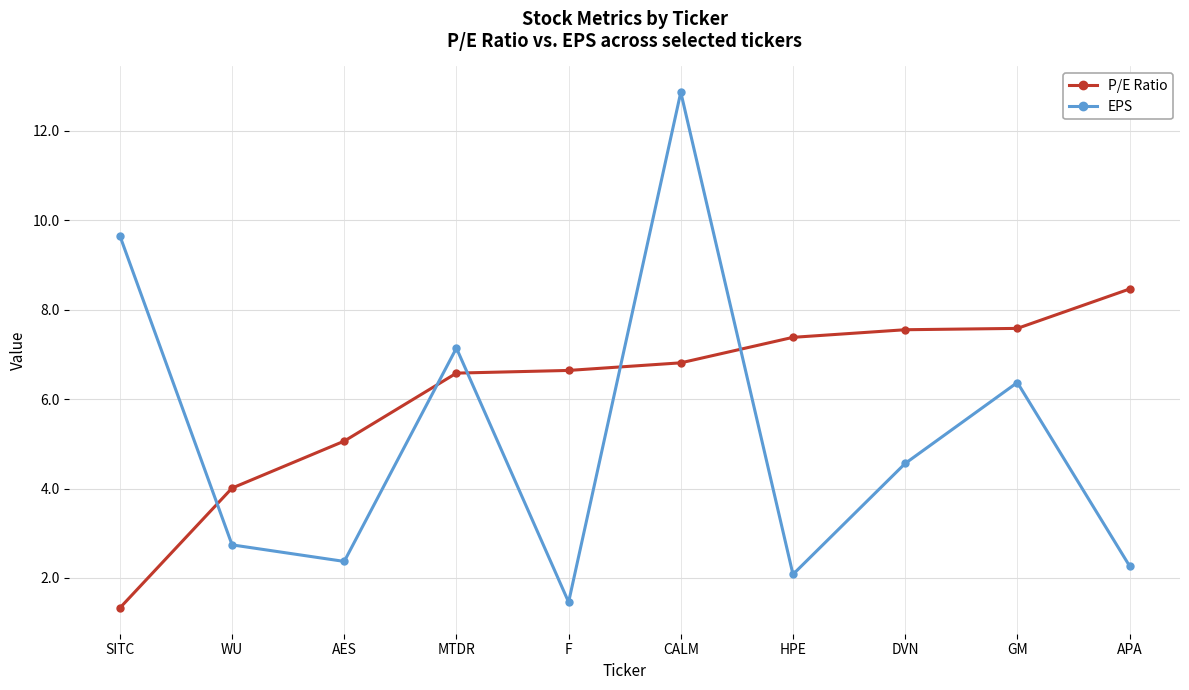

True or false: P/E Ratio and EPS cross at least once.

True